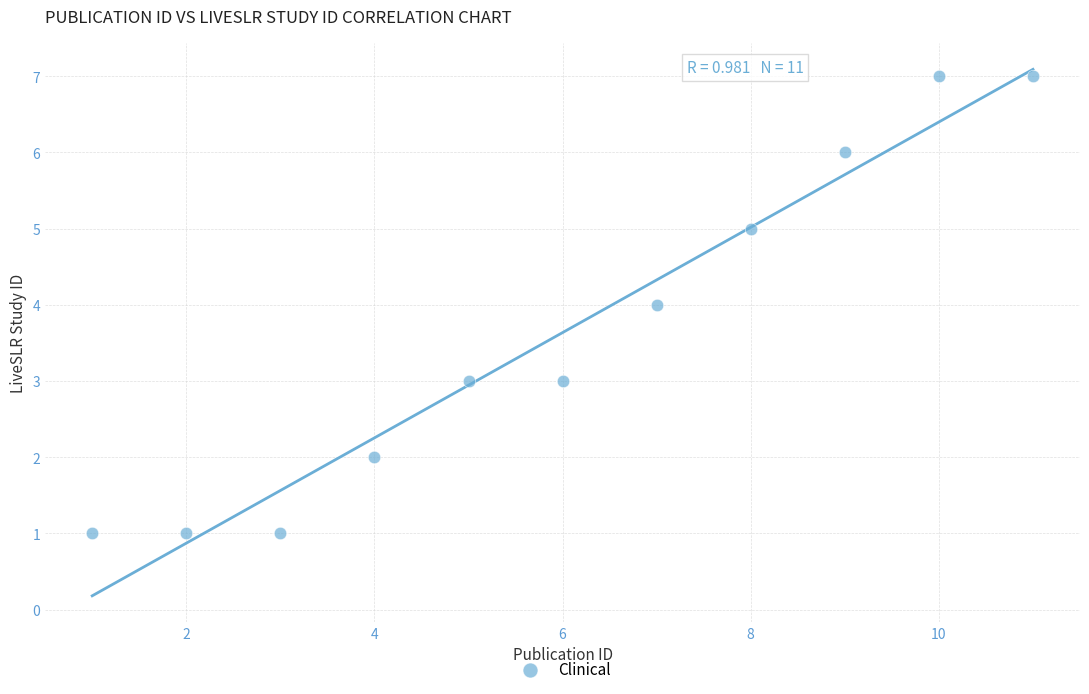

What is the range of X values (max minus min)?

10